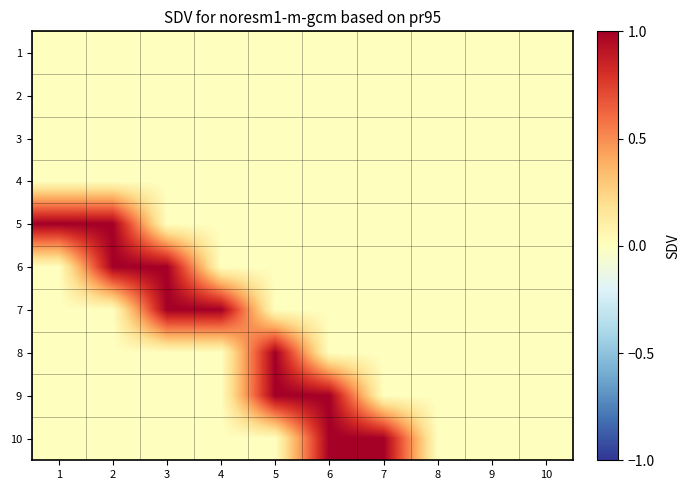

What is the greatest value displayed?

1